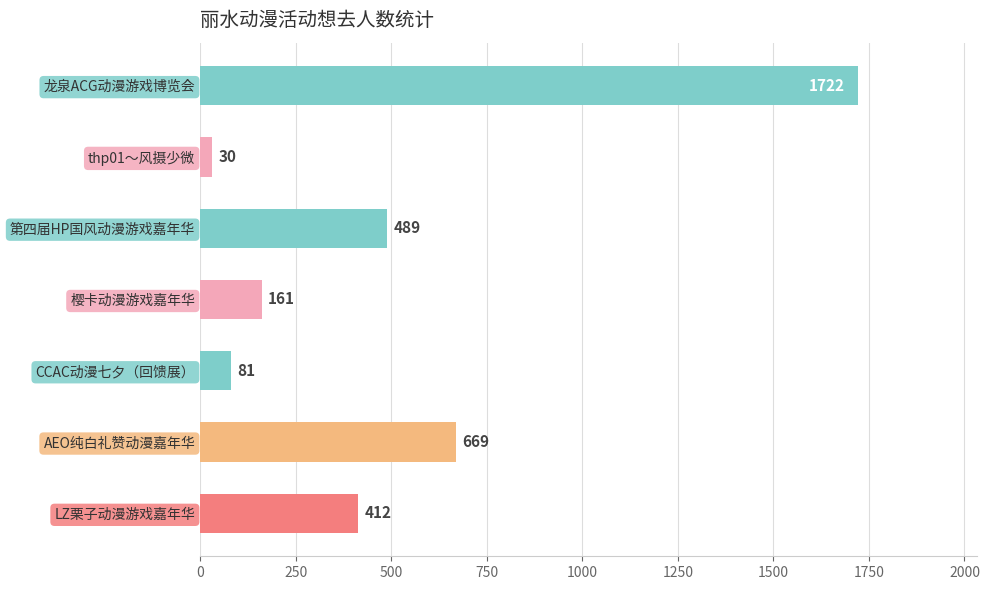

What is the difference between the second highest and second lowest values?

588